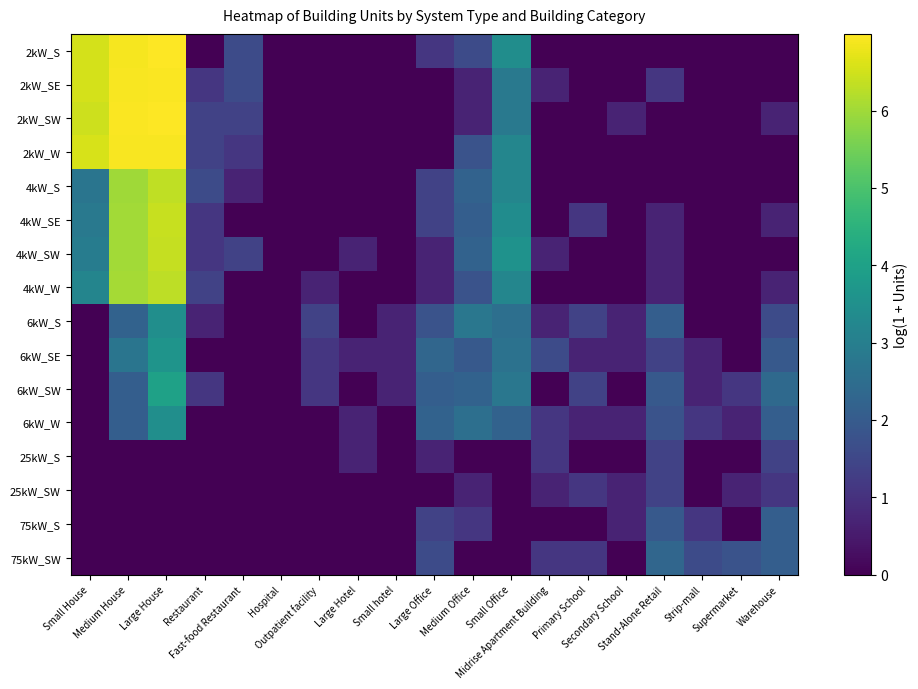

How many distinct data groups are displayed?

16